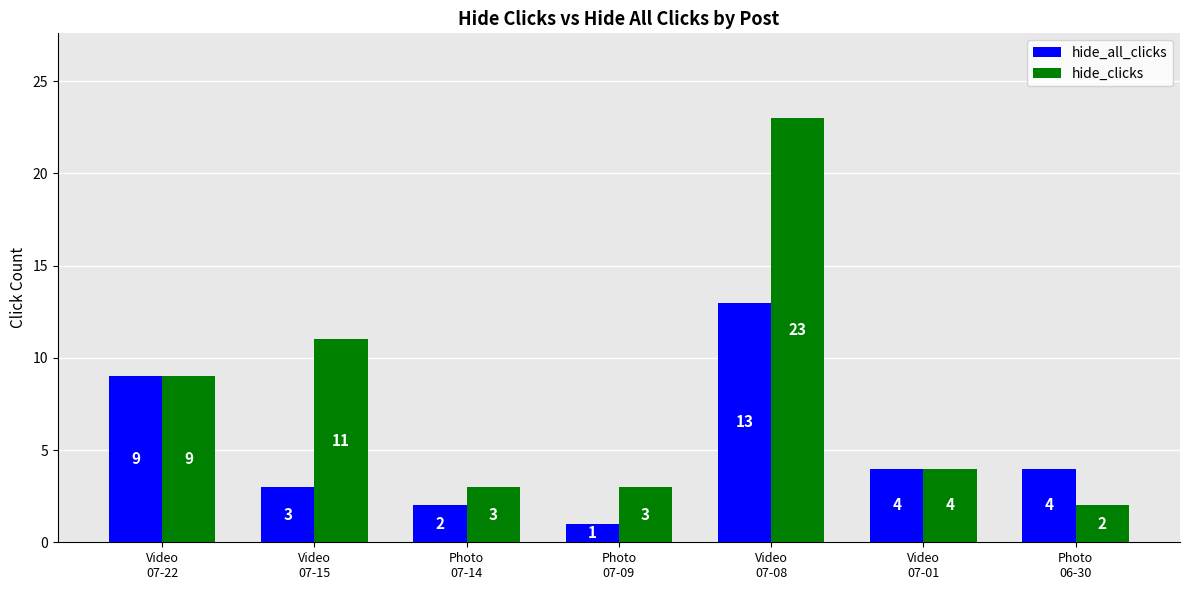

What is the sum of all hide_clicks values?

55